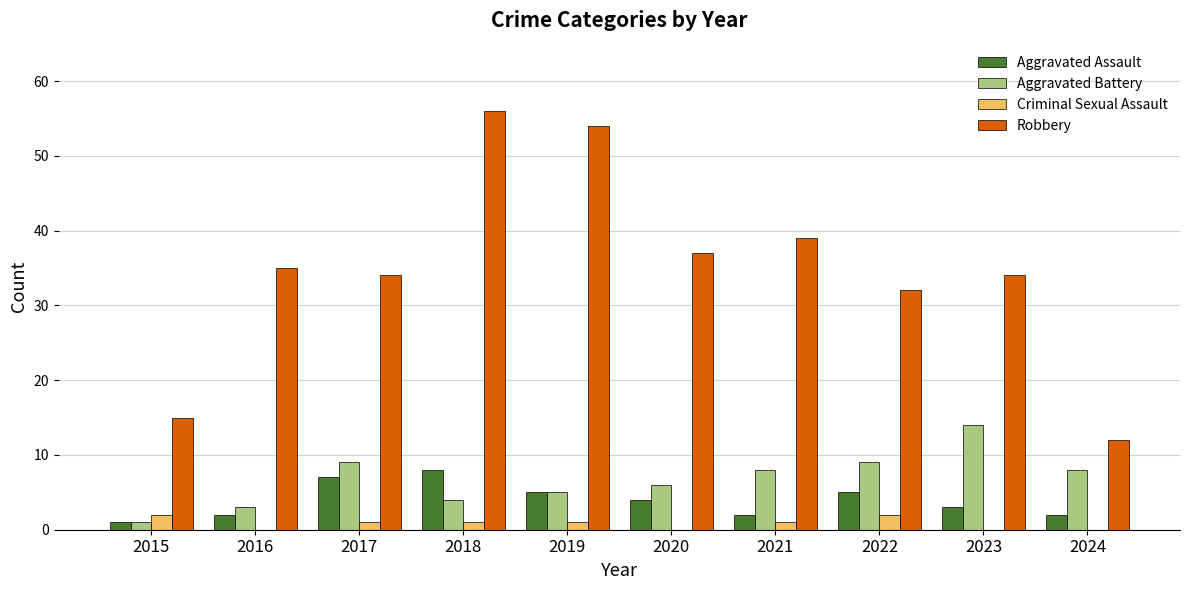

Is it true that Aggravated Assault equals 12 at 2018?

False